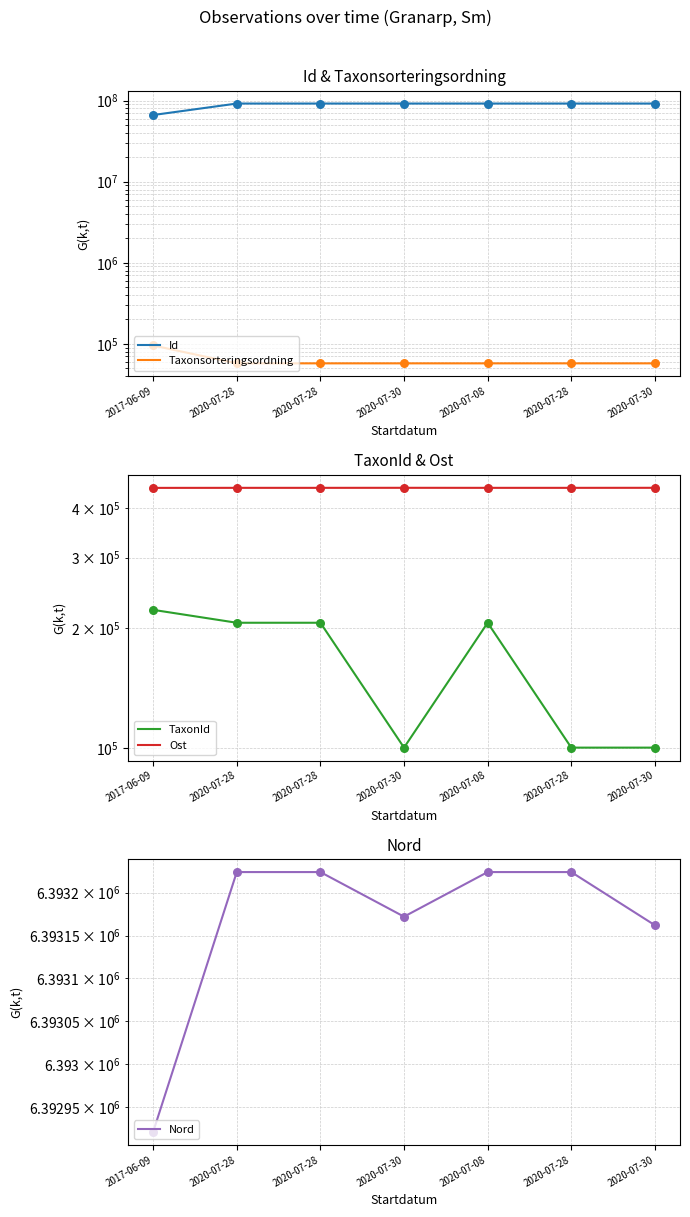

Which series reaches the minimum Y coordinate?

Taxonsorteringsordning